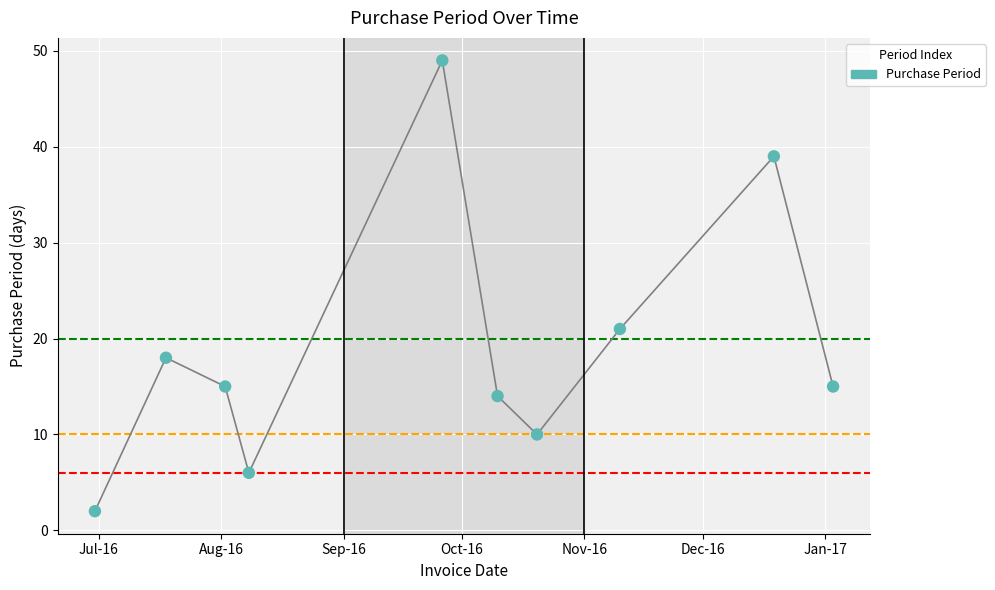

What is the maximum value shown in the chart?

49